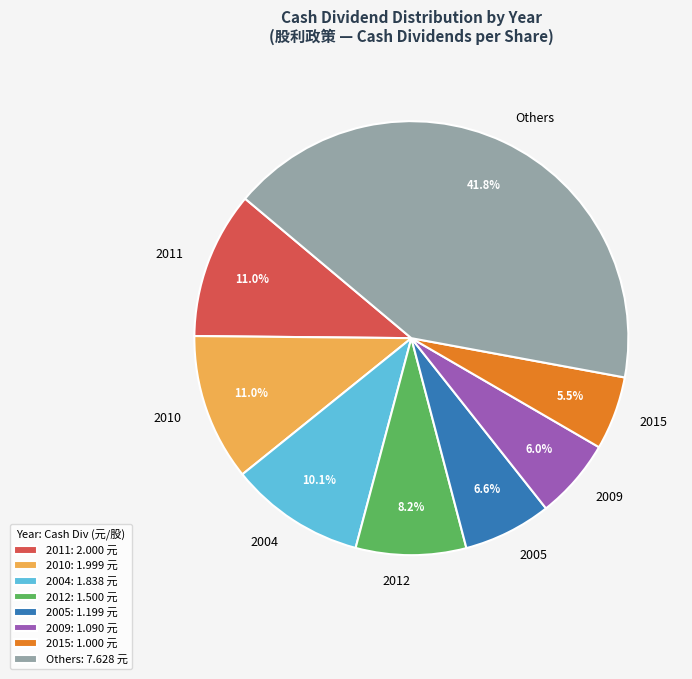

How many segments does this pie chart have?

8